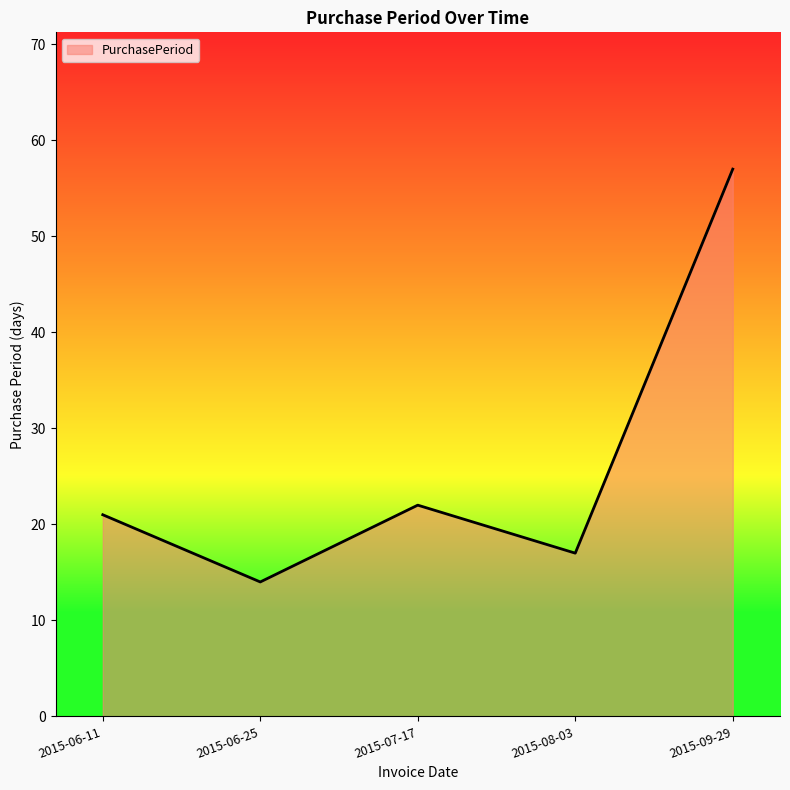

Rank the categories by value from highest to lowest.

2015-09-29, 2015-07-17, 2015-06-11, 2015-08-03, 2015-06-25